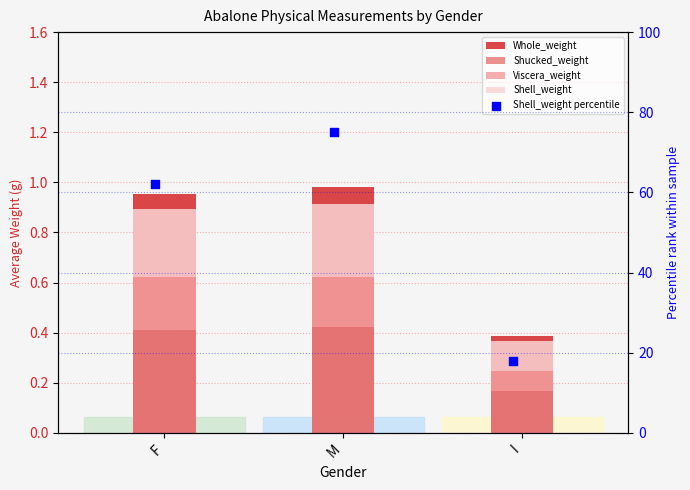

What are all the series names shown in the legend?

Whole_weight, Shucked_weight, Viscera_weight, Shell_weight, Shell_weight percentile